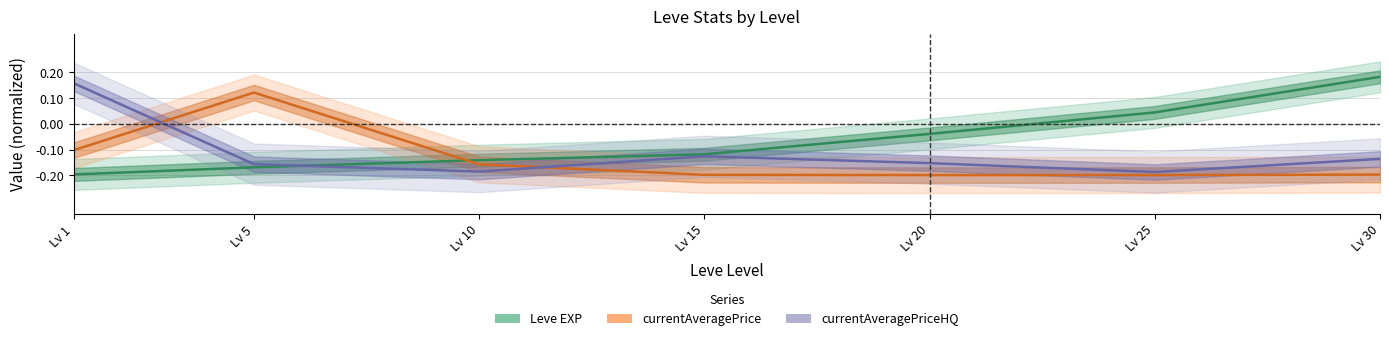

What is the difference between the highest and lowest values at Lv 20?

0.2